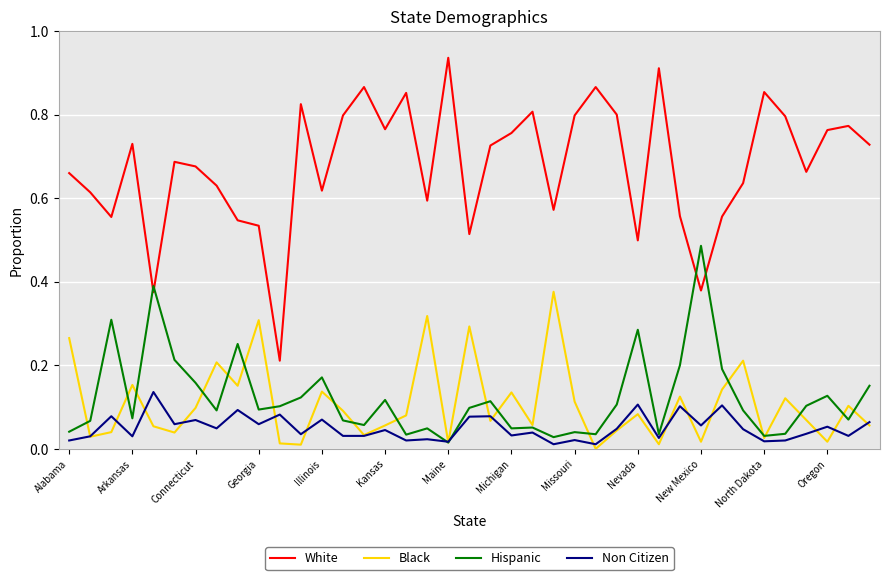

Rank the series by their maximum value, from lowest to highest.

Non Citizen, Black, Hispanic, White